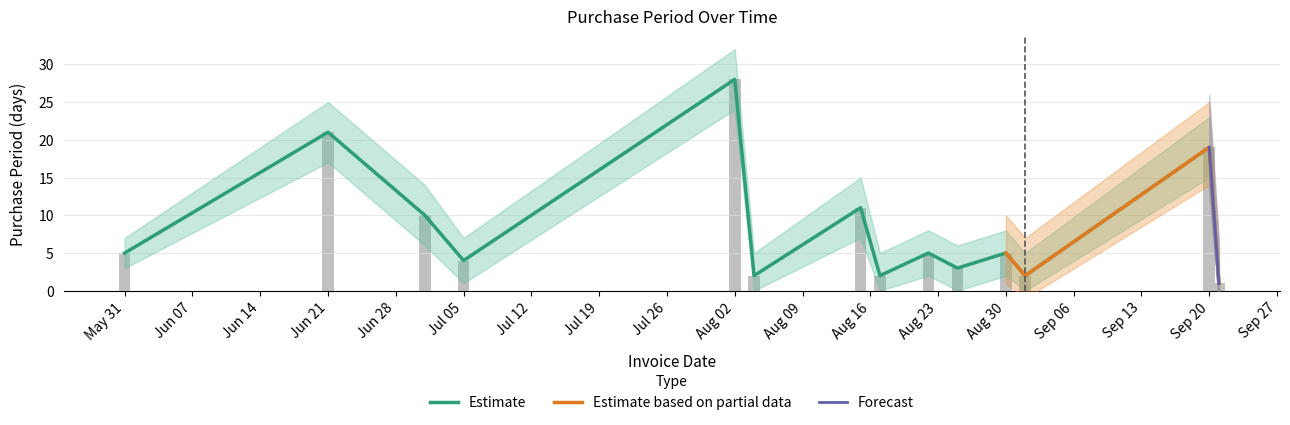

Does the chart contain any negative values?

No